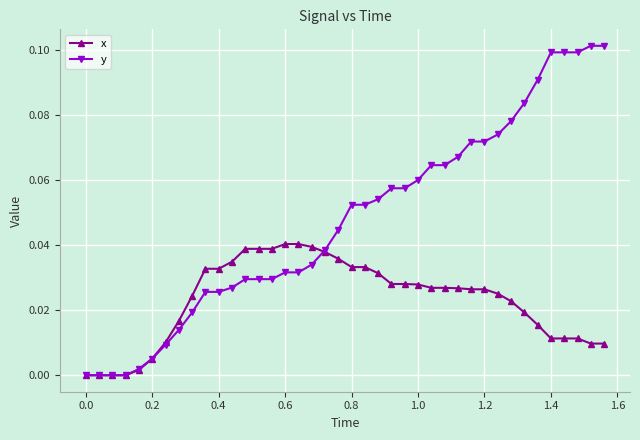

List the series in order of their overall mean, lowest first.

x, y